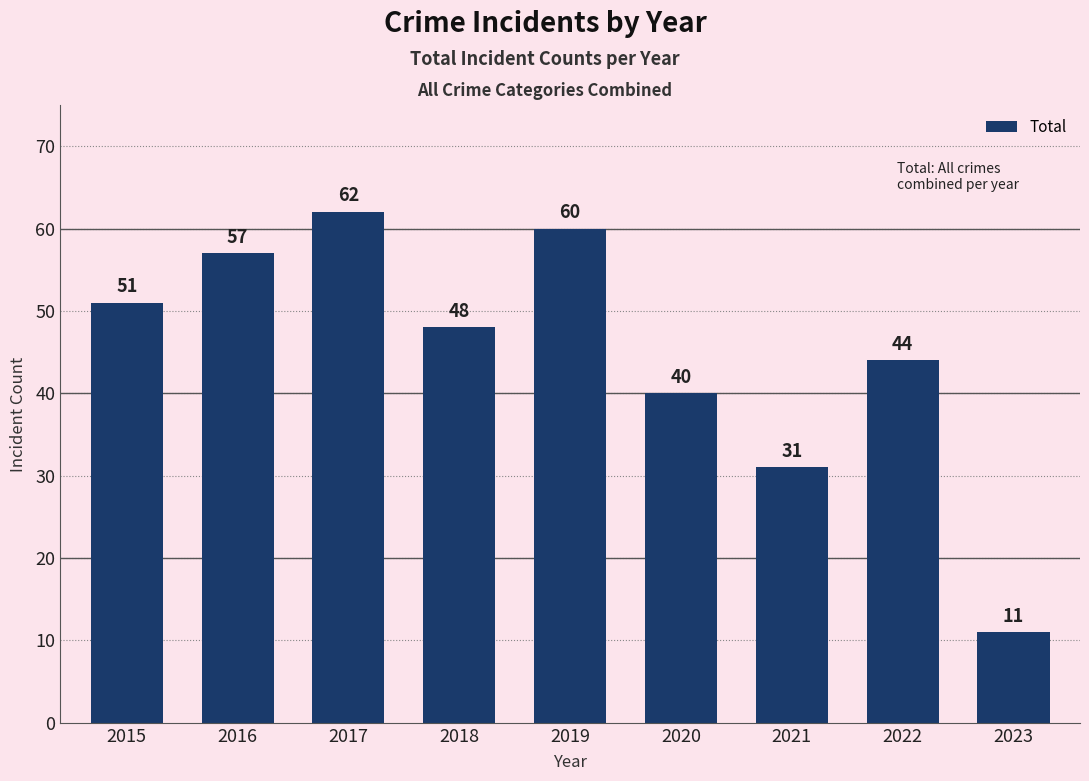

What is the change in value from 2019 to 2022?

-16